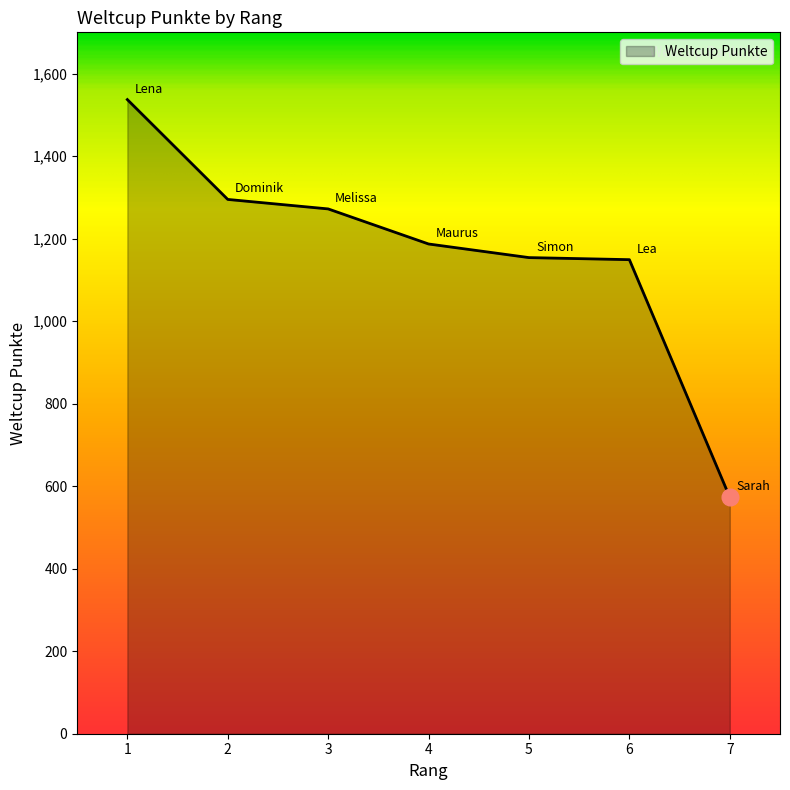

What is the ratio of the value at 1 to the value at 2?

1.2